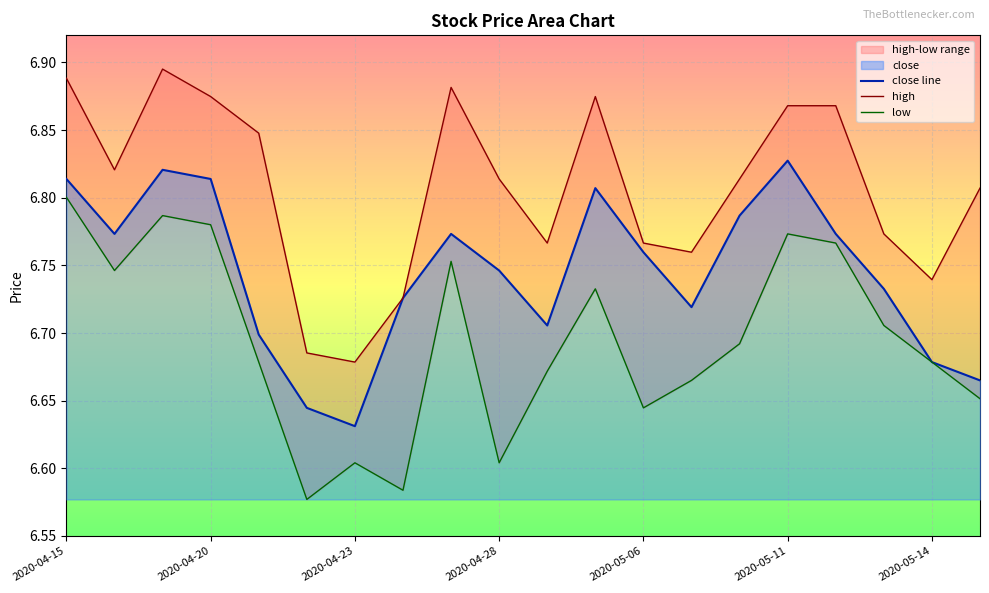

At how many categories does at least one series exceed 6?

20